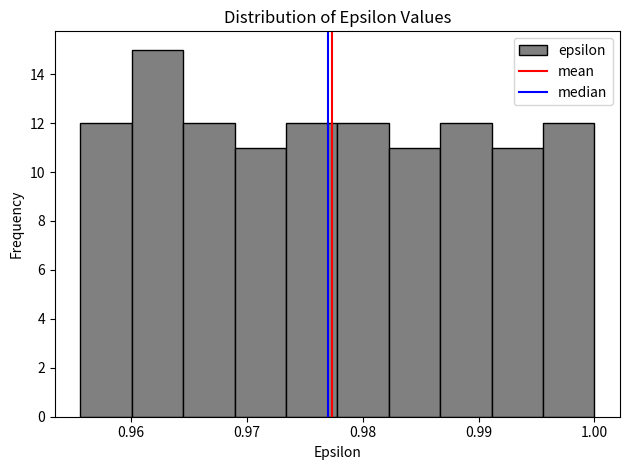

How tall is the bar that spans 0.996 to 1.000 on the x-axis? Neither the bar edges nor the heights are printed on the chart, so give them approximately, as read against the axes.

12